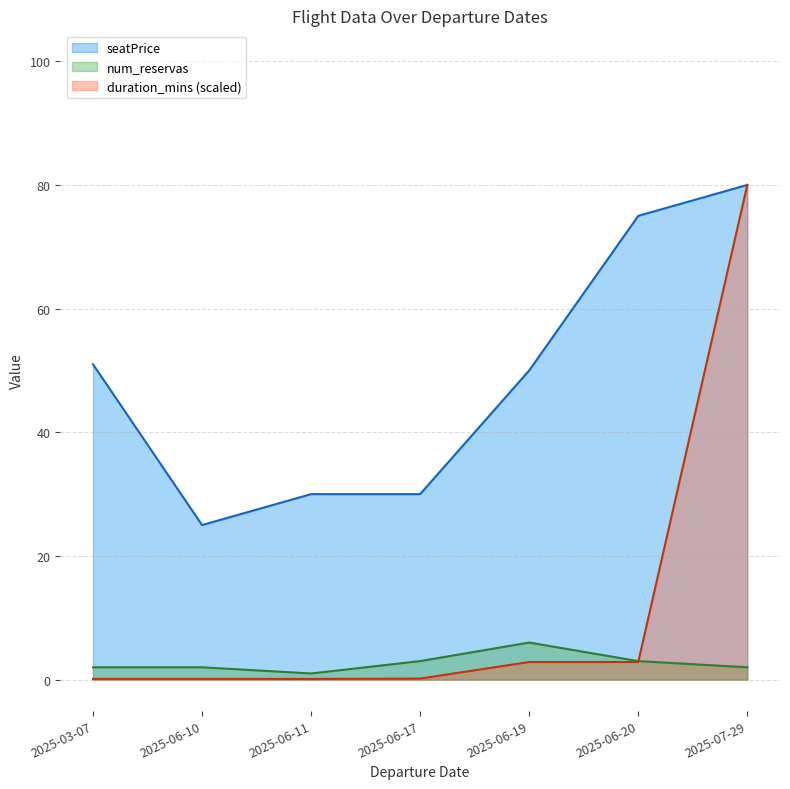

Rank the series by their average value, from lowest to highest.

num_reservas, duration_mins (scaled), seatPrice